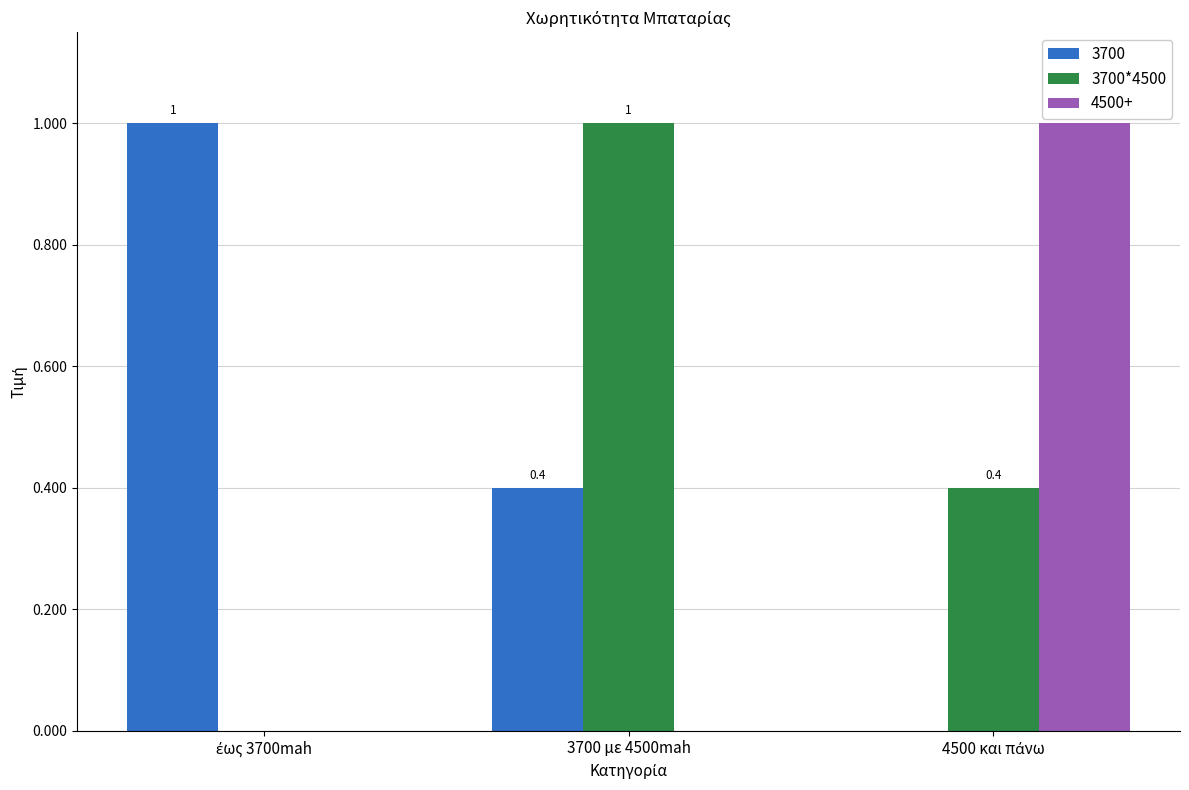

The value of 3700 at 3700 με 4500mah is 0.4. True or false?

True